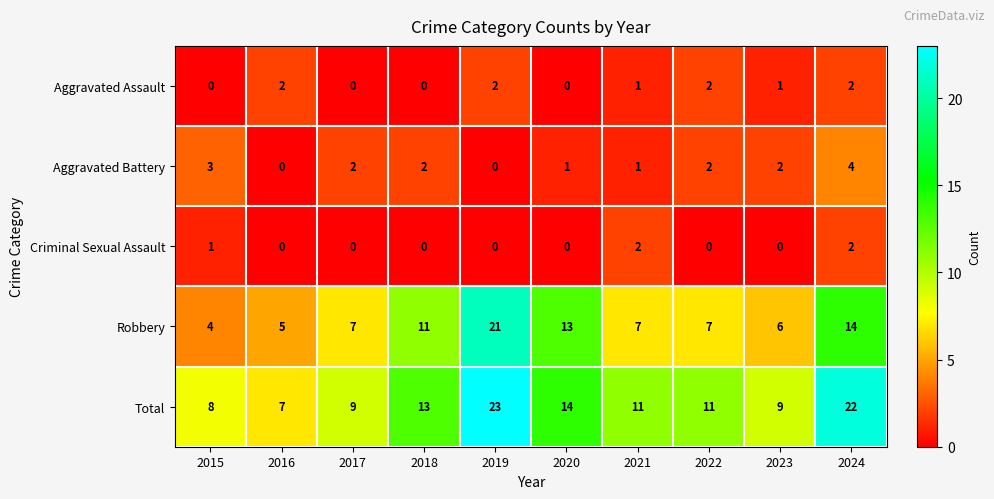

How many Aggravated Assault values are between 0 and 2?

10